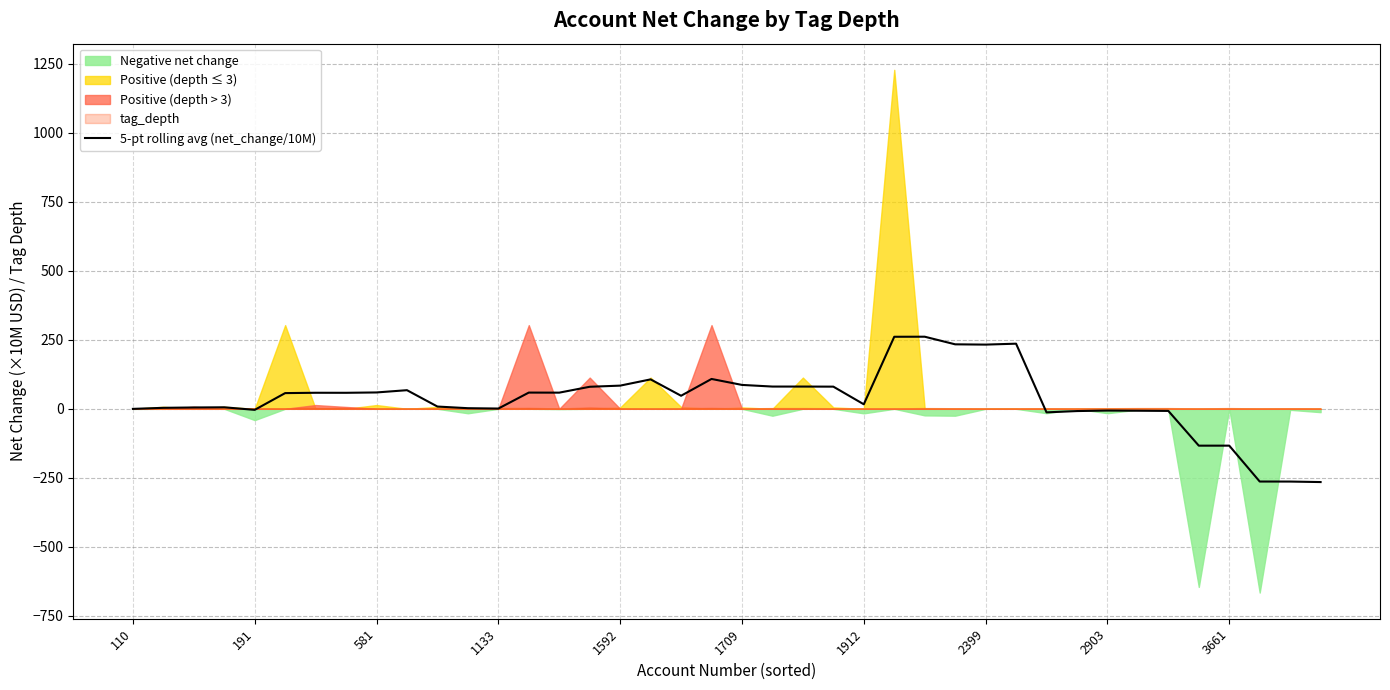

What is the change in value from 18 to 23?

+33.0